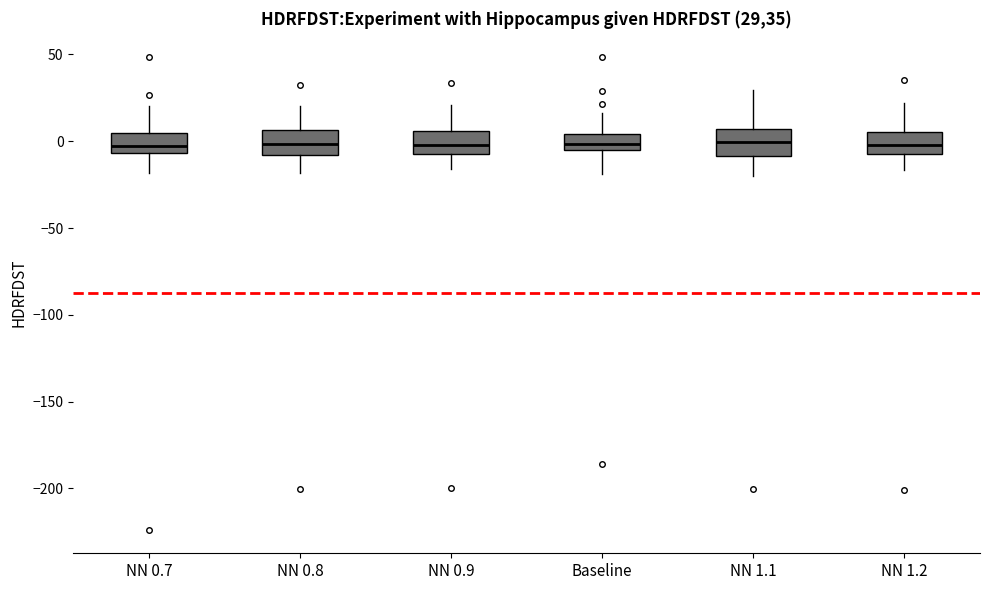

Where is the lower edge of the box for NN 1.2 on the y-axis? The values are not printed on the chart, so give them approximately, as read against the axis.

-5